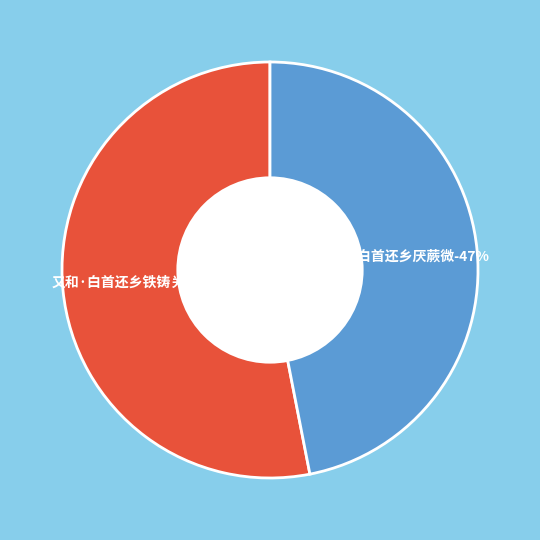

How many segments does this pie chart have?

2